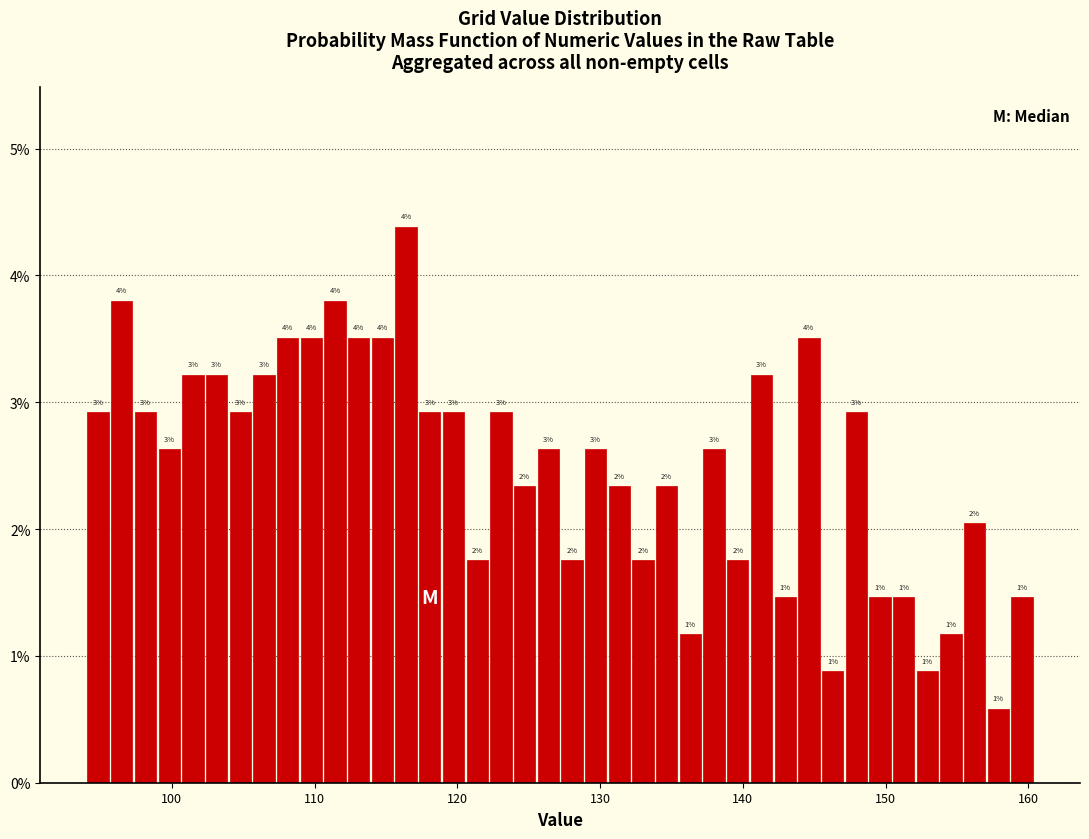

Around what value on the x-axis is the tallest bar? Give the approximate position of its centre, as read against the axis.

116